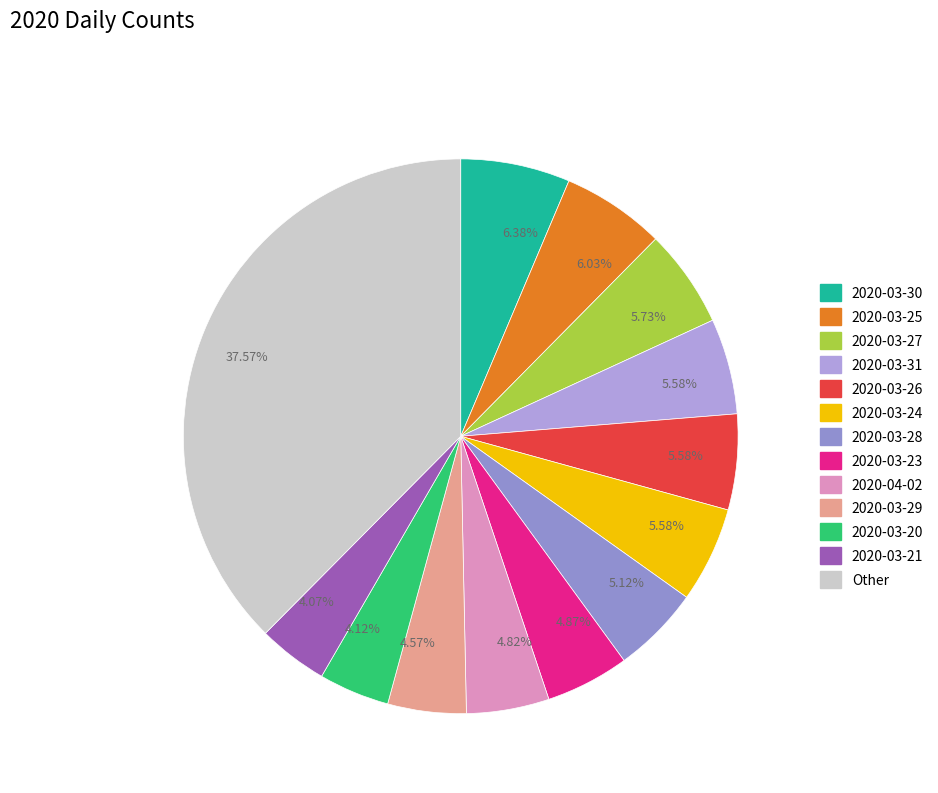

Count the number of slices in the pie.

13